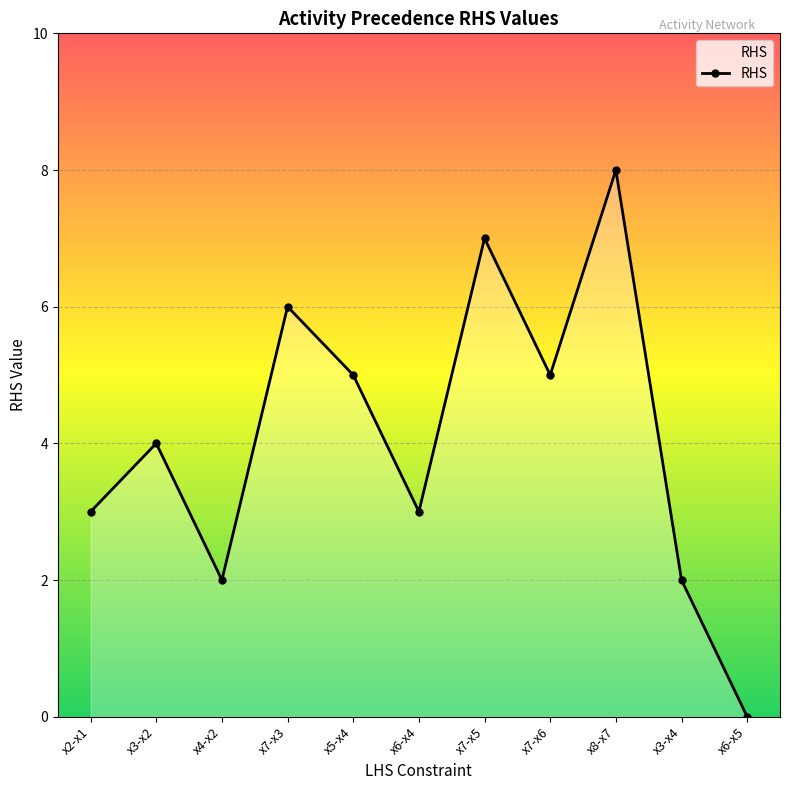

Is it true that the value at x5-x4 is 5?

True